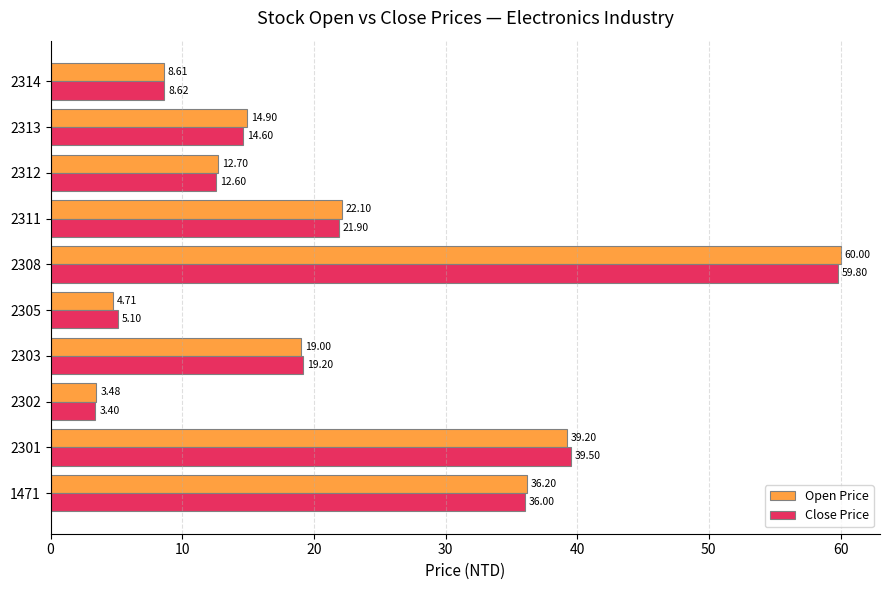

What is the sum of all Close Price values?

220.7